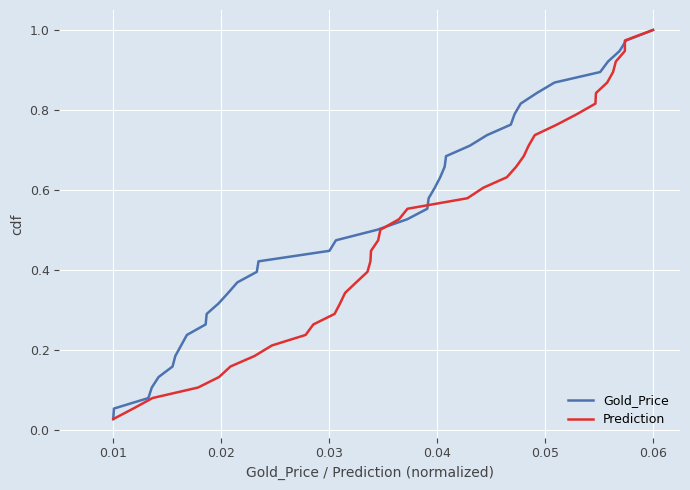

Rank the series by their maximum value, from lowest to highest.

Gold_Price, Prediction